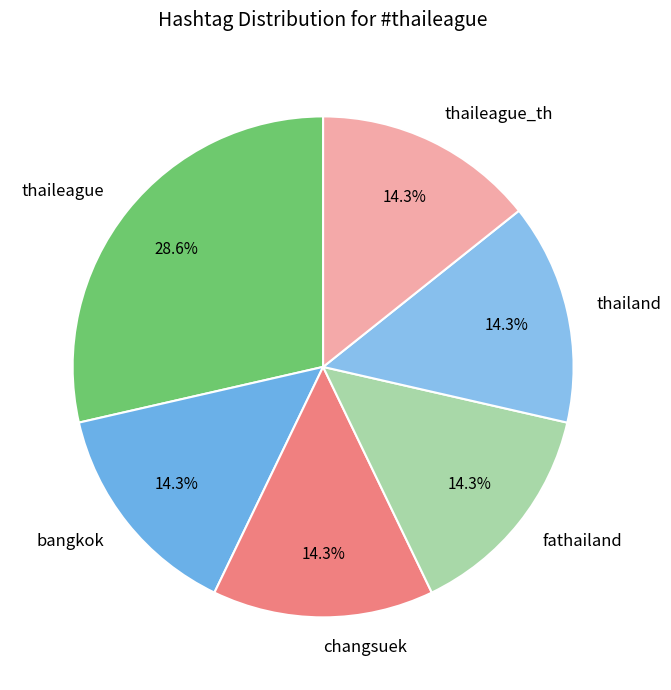

Does changsuek account for over 50% of the chart?

No